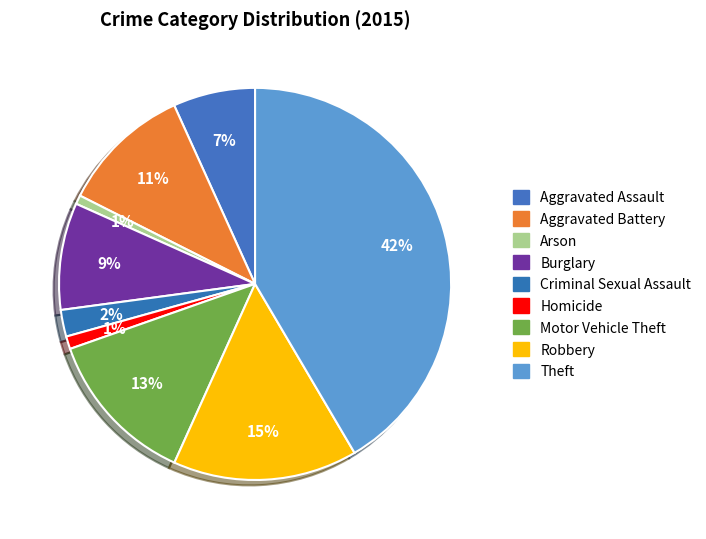

How many segments does this pie chart have?

9